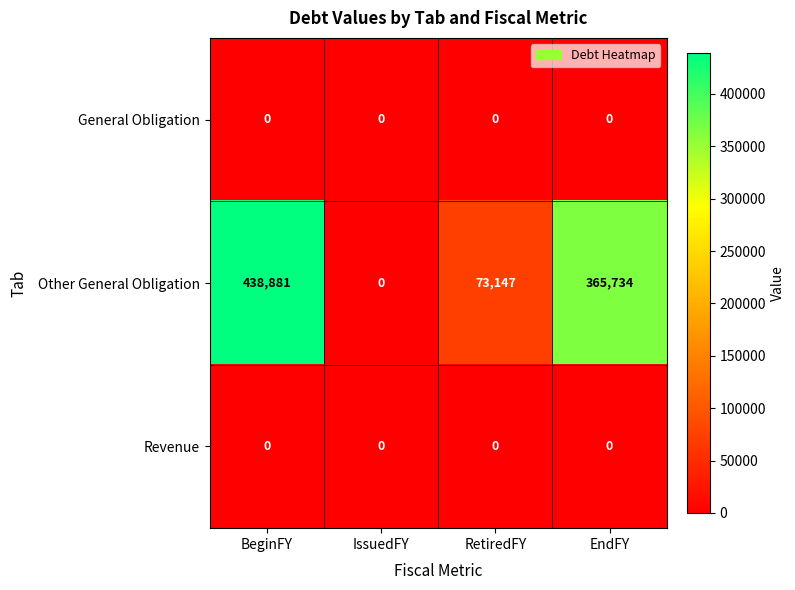

Which series has the largest range (max minus min)?

Other General Obligation